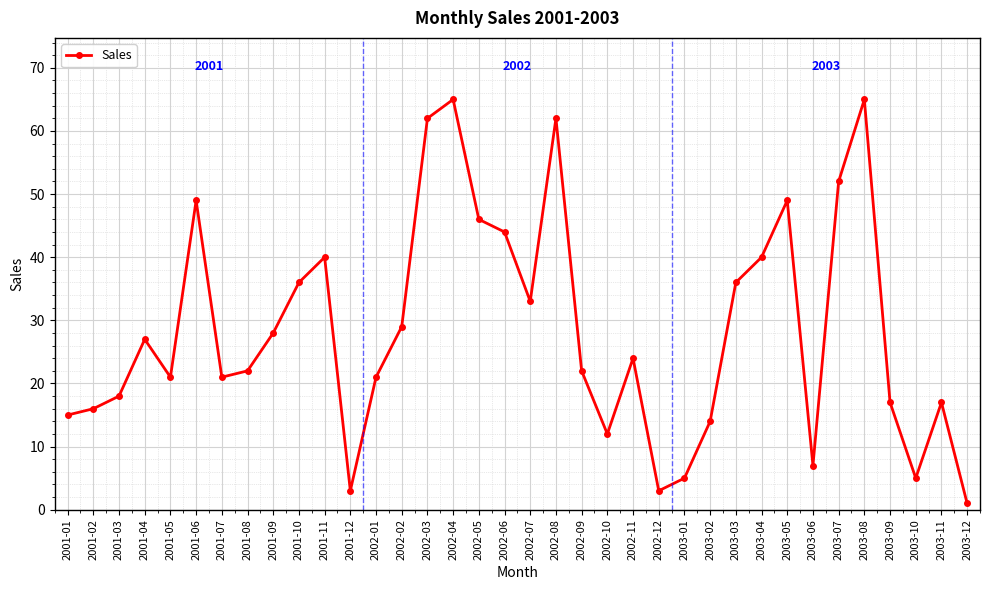

What is the label of the 24th point from the left?

2002-12